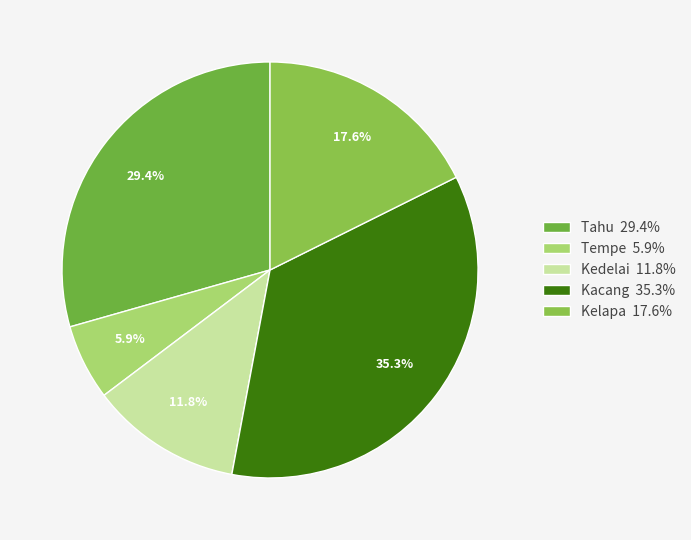

Is it true that Kedelai is 22% of the pie?

False